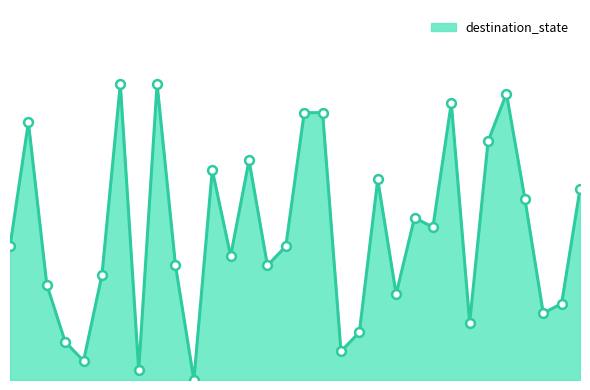

Does the chart have visible grid lines?

No